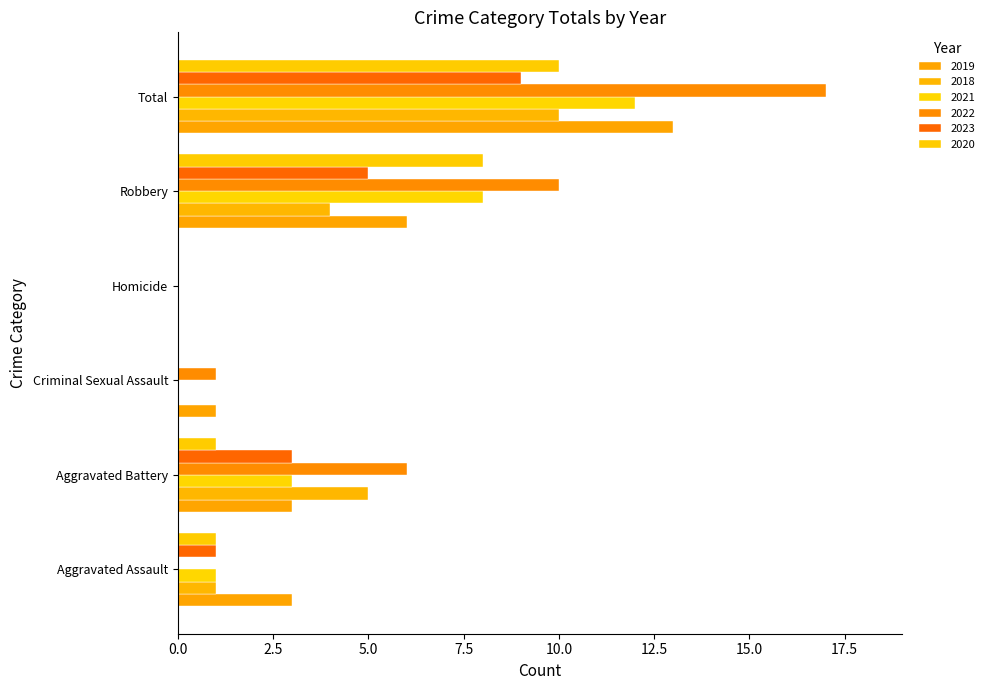

How many distinct data groups are displayed?

6